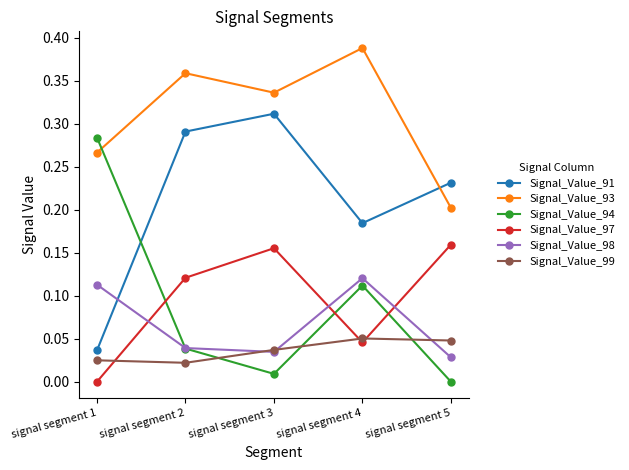

Rank the series by their maximum value, from highest to lowest.

Signal_Value_93, Signal_Value_91, Signal_Value_94, Signal_Value_97, Signal_Value_98, Signal_Value_99